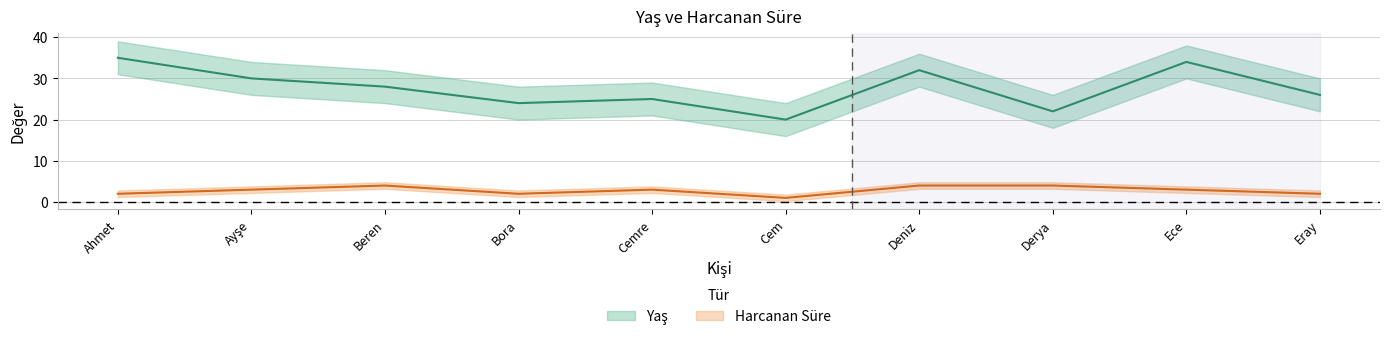

What are all the series names shown in the legend?

Yaş, Harcanan Süre